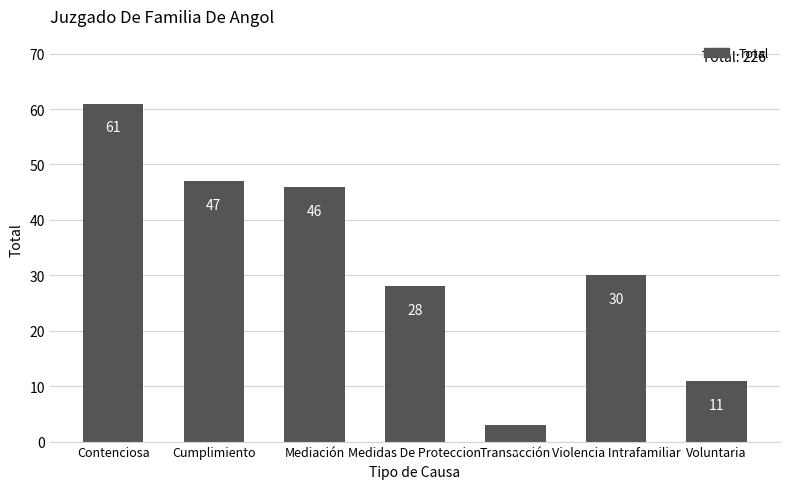

Reading left to right, what are all the values shown in this chart?

61	47	46	28	3	30	11